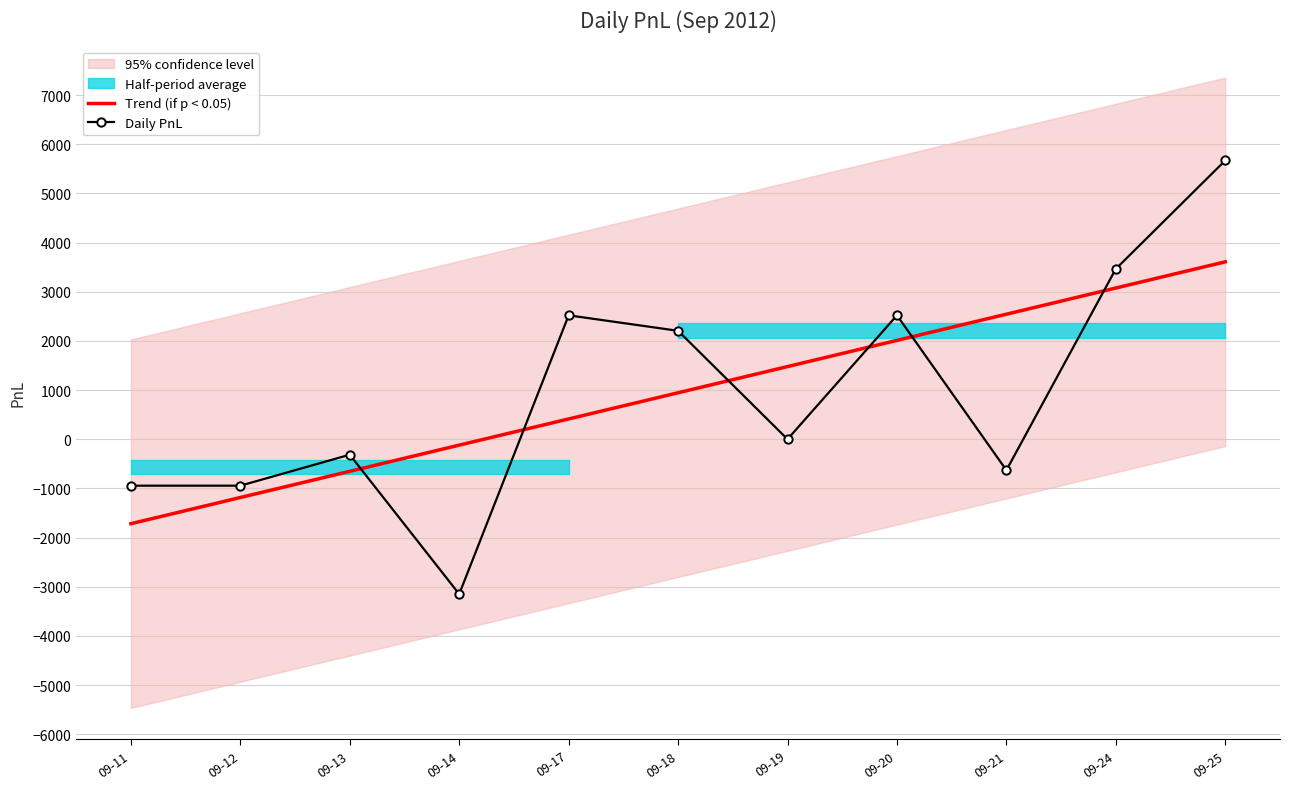

At which category is the sum across all series the highest?

09-25